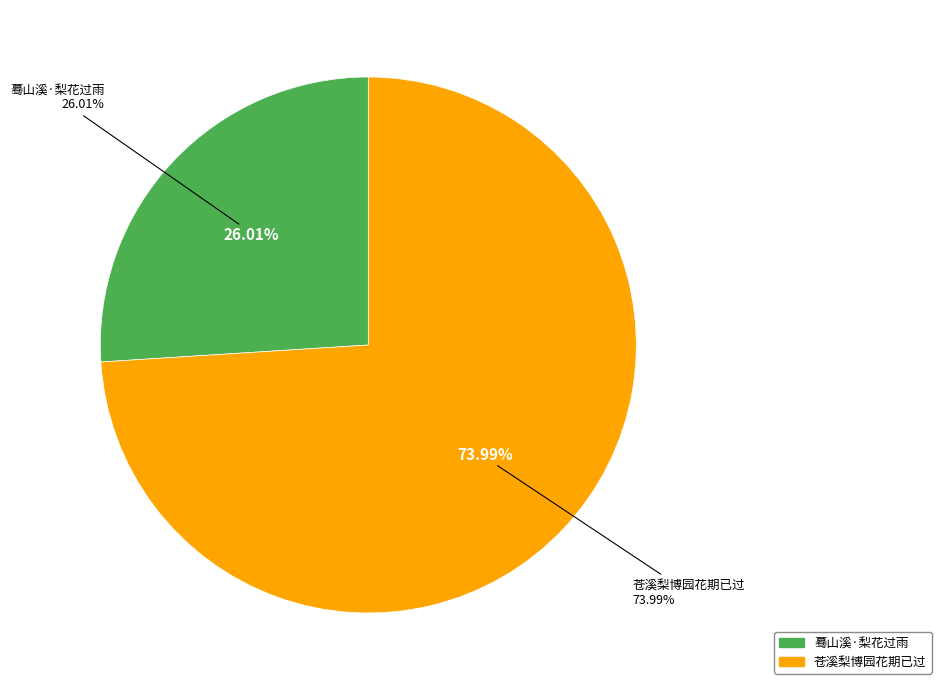

Is the sum of 苍溪梨博园花期已过 and 蓦山溪·梨花过雨 greater than half?

Yes